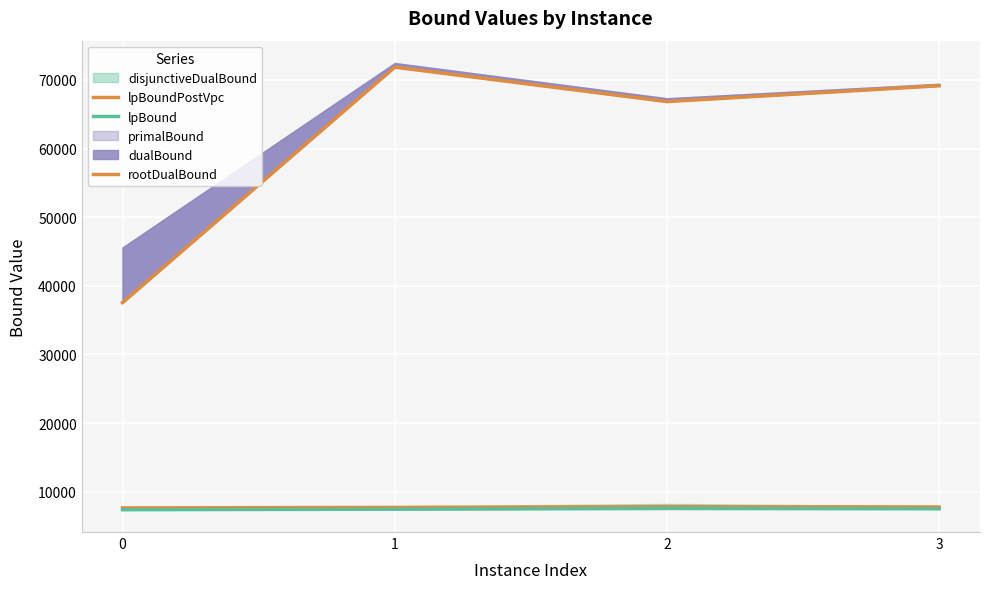

What is the value of the rootDualBound point at the 1st from the left?

37555.8